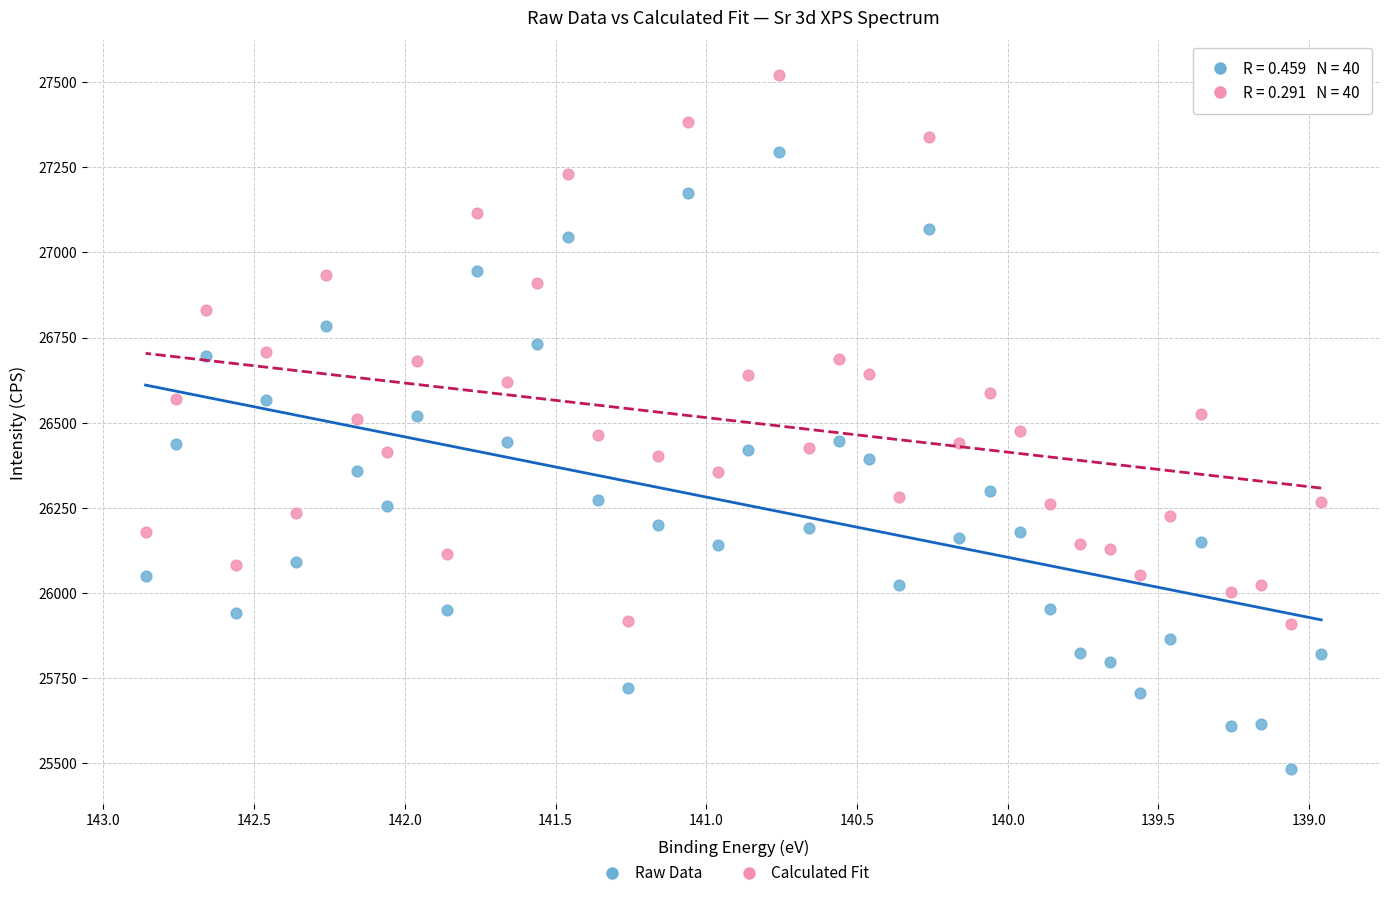

Which series reaches the maximum Y coordinate?

Calculated Fit